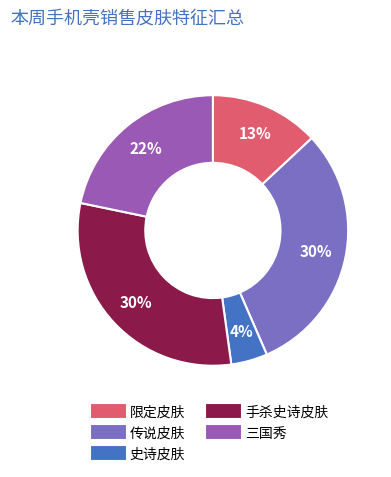

To the nearest percent, what is the combined percentage of 手杀史诗皮肤 and 限定皮肤?

43%